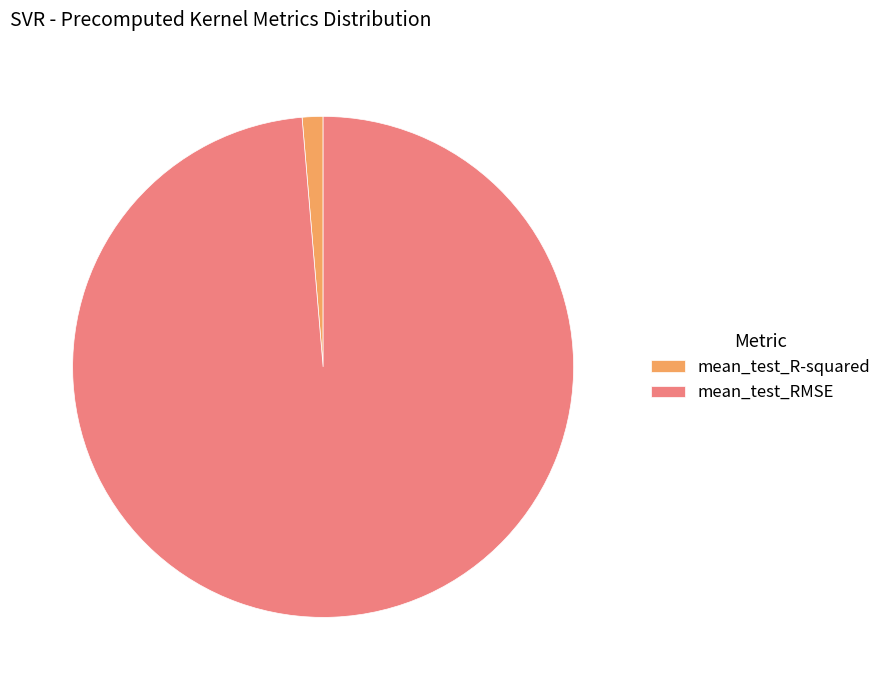

Between mean_test_R-squared and mean_test_RMSE, which is larger?

mean_test_RMSE